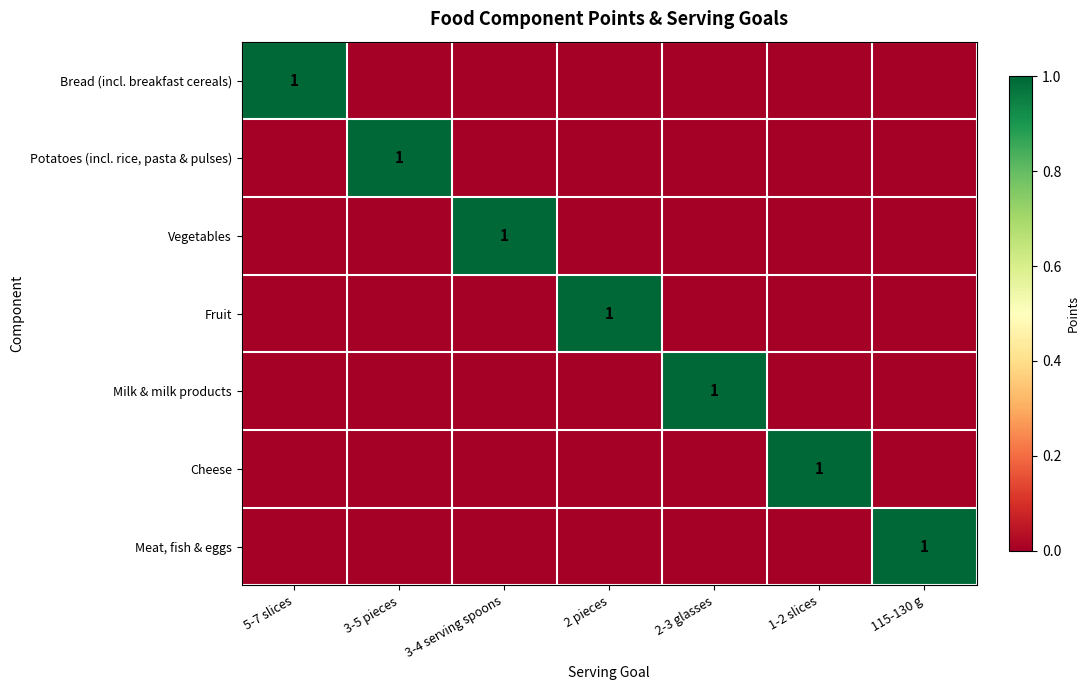

Is the value of Bread (incl. breakfast cereals) at 1-2 slices greater than the value of Milk & milk products at 2 pieces?

No